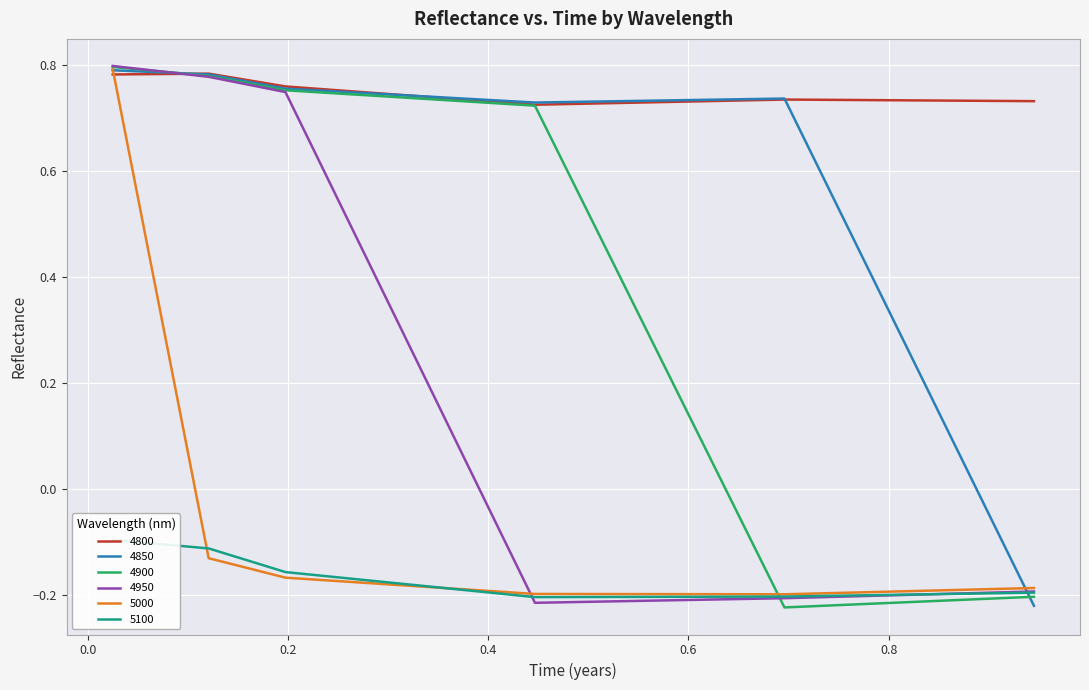

What is the lowest value of the 4950 series?

-0.2